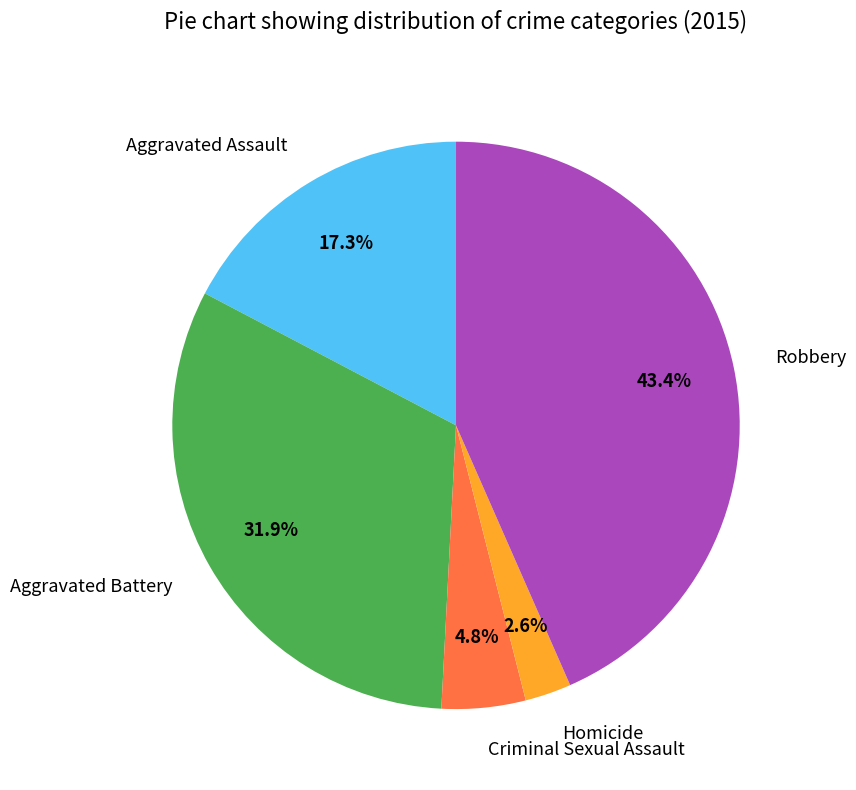

What percentage is the Robbery slice, to the nearest percent?

43%